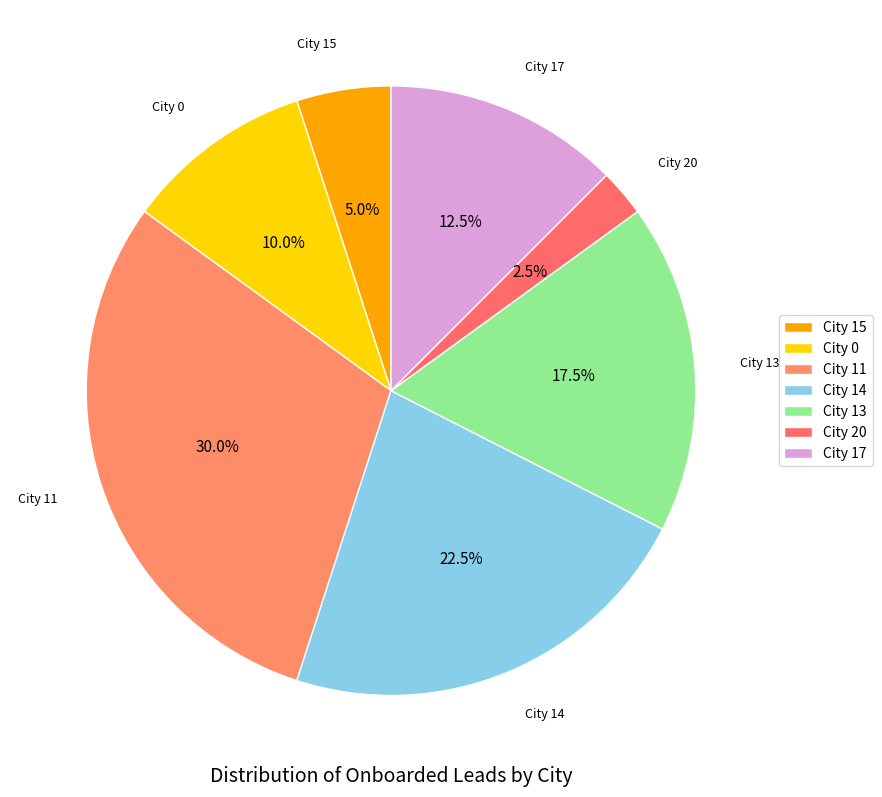

How many segments does this pie chart have?

7